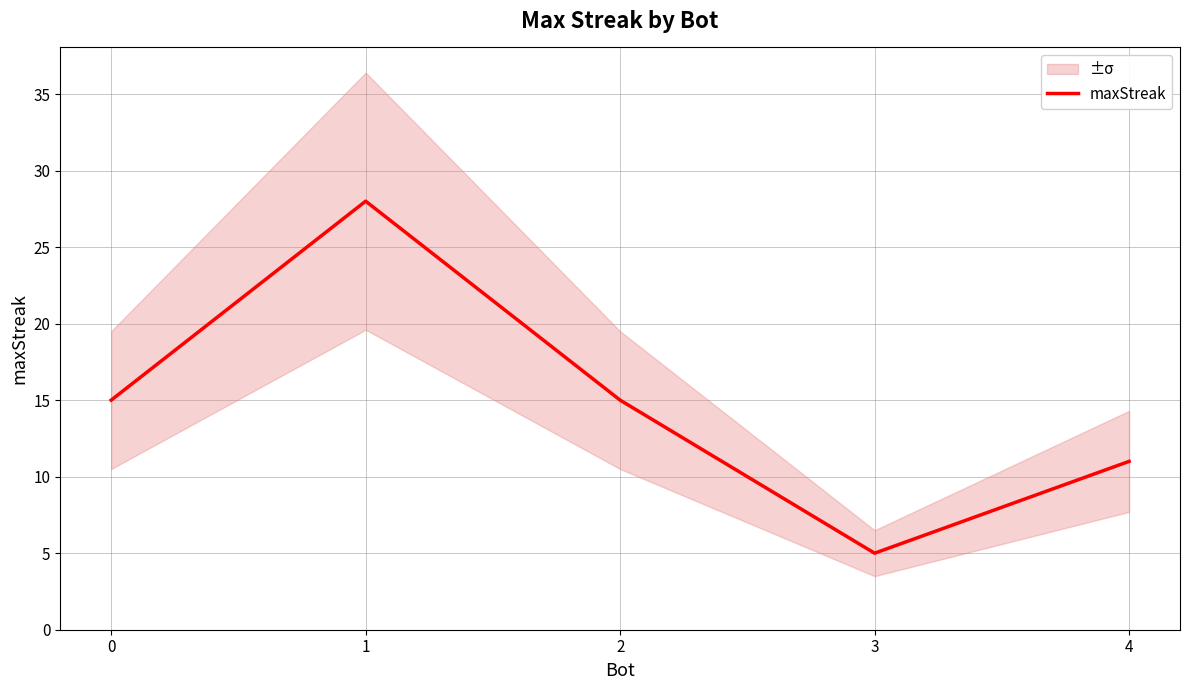

What is the sum of all values?

74